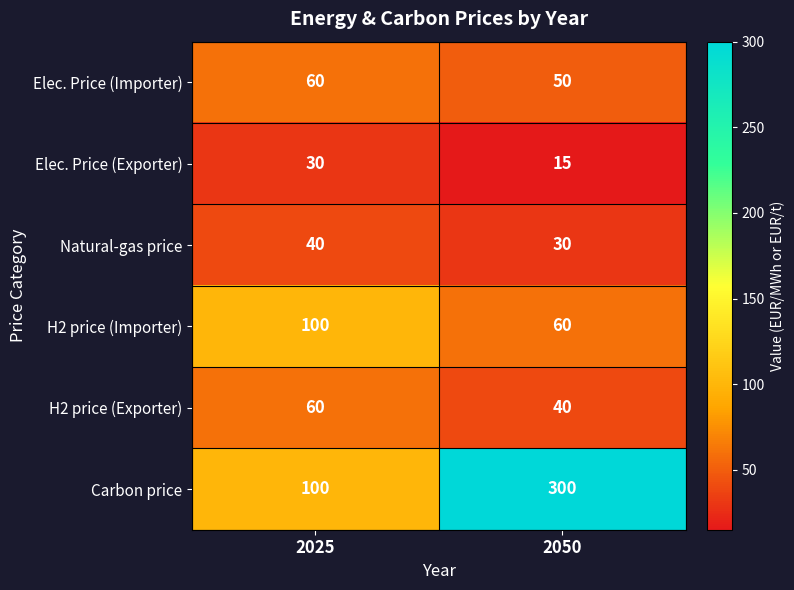

What is the difference between the Elec. Price (Exporter) values at 2025 and 2050?

15